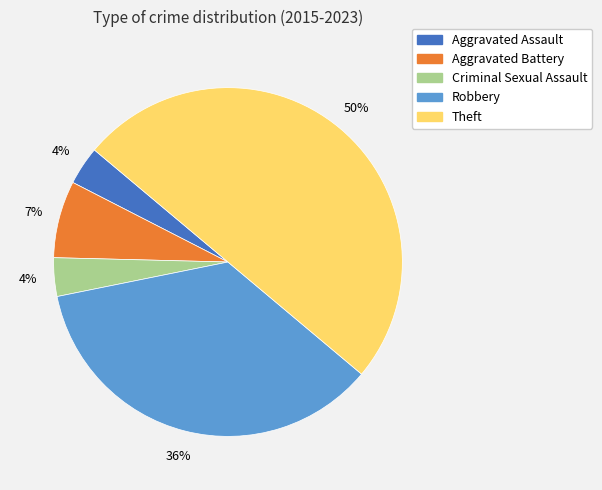

How many slices are in this pie chart?

5